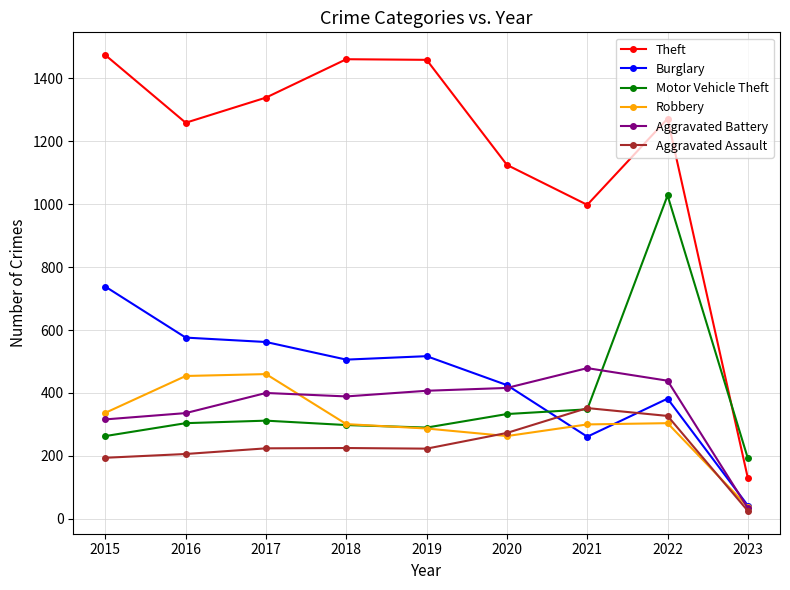

True or false: Theft has more than 2 points higher than both neighbors.

False